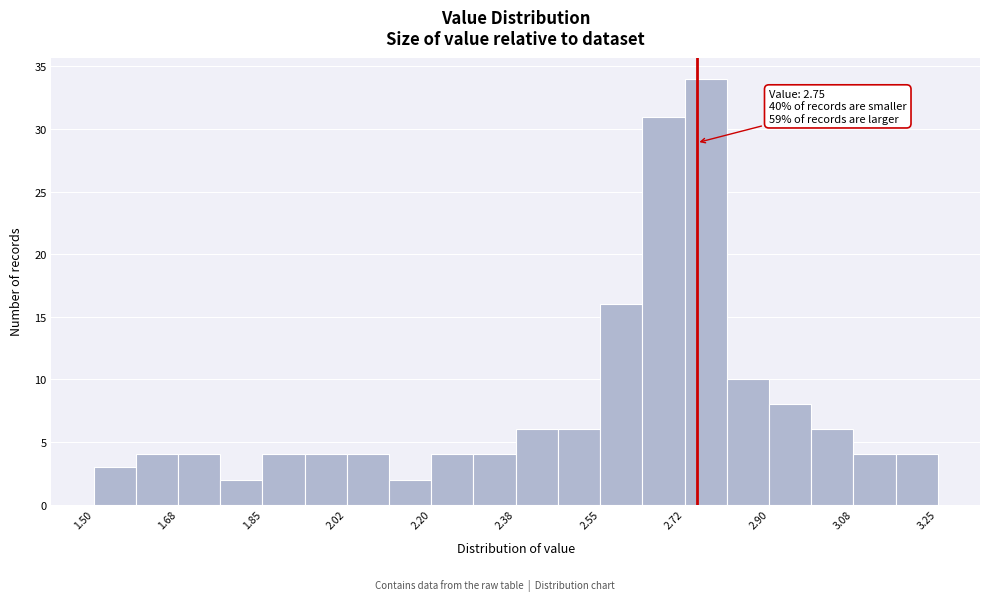

Over which range of the x-axis is the bar tallest?

2.72 to 2.82